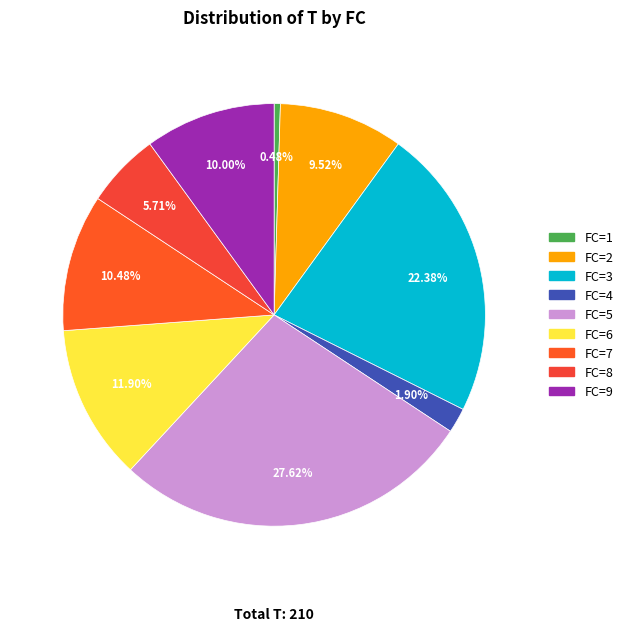

To the nearest percent, what is the average slice percentage?

11%